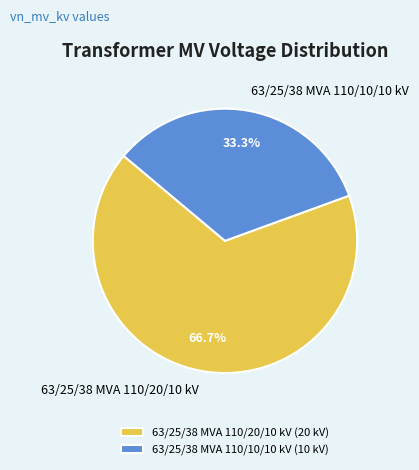

How many slices are in this pie chart?

2